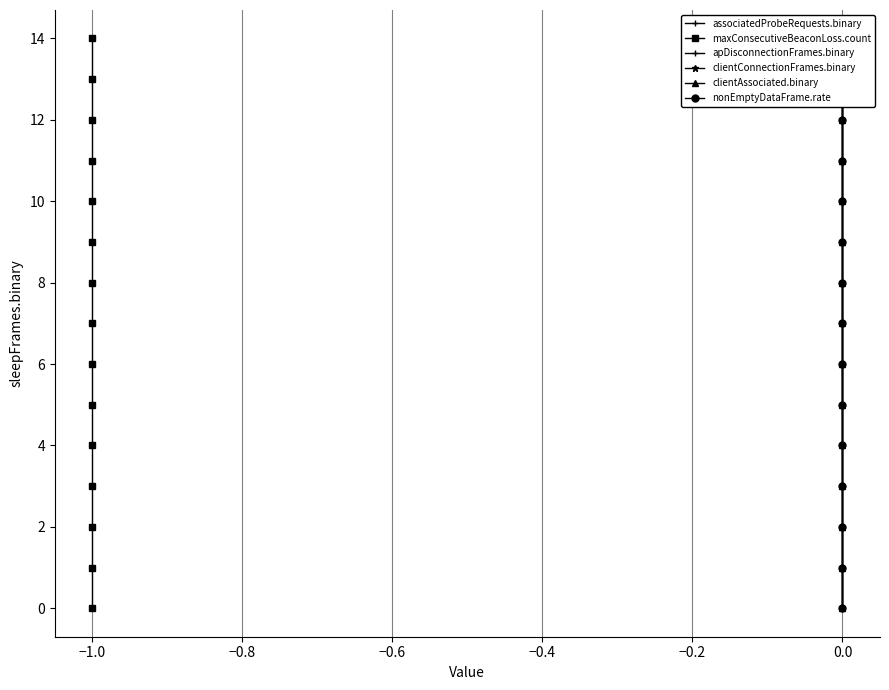

How many values in the nonEmptyDataFrame.rate series are below 7?

7